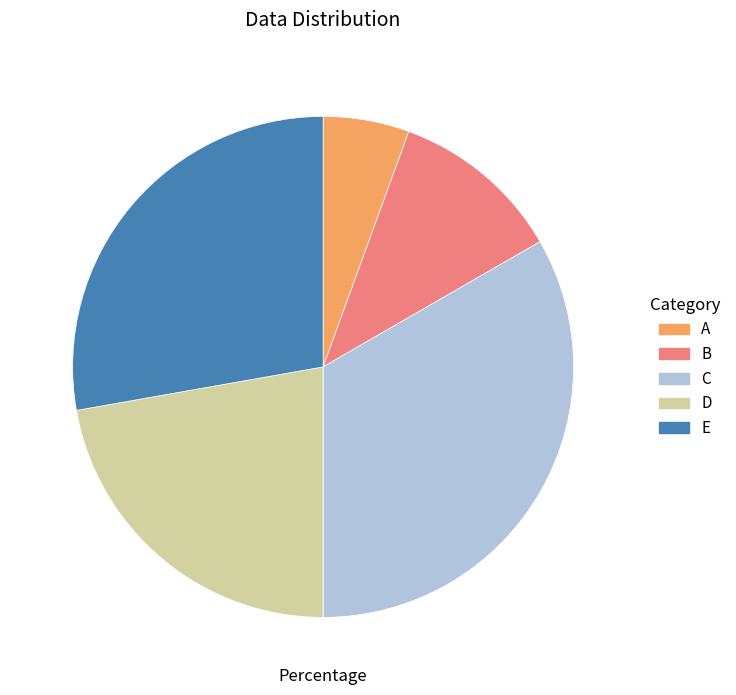

Which category has the biggest portion of the pie?

C